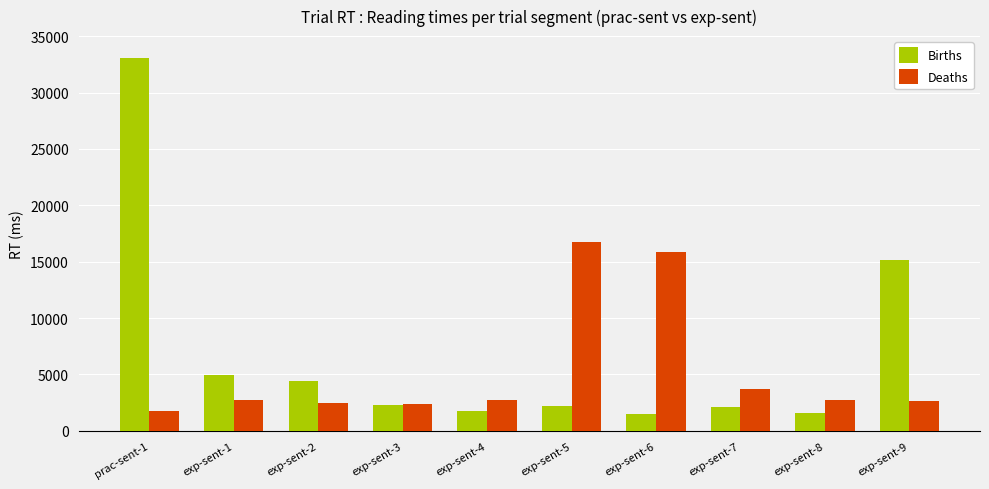

Is the value of Deaths at exp-sent-5 greater than the value of Births at exp-sent-9?

Yes